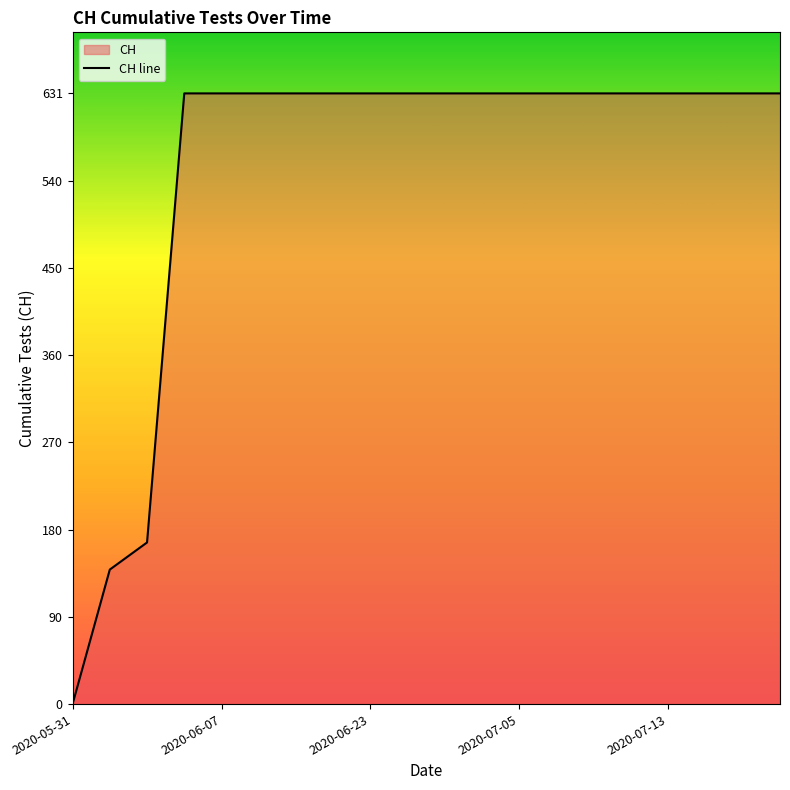

Reading right to left, extract all data points from this chart.

631	631	631	631	631	631	631	631	631	631	631	631	631	631	631	631	631	167	139	0